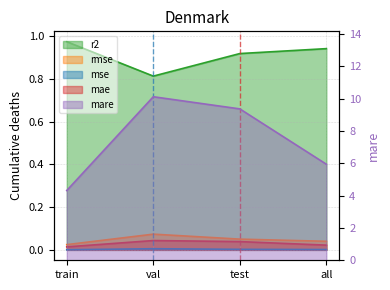

Reading left to right, transcribe all the data shown in this chart.

r2: train=1.0	val=0.8	test=0.9	all=0.9
rmse: train=0.0	val=0.1	test=0.1	all=0.0
mse: train=0.0	val=0.0	test=0.0	all=0.0
mare: train=4.3	val=10.1	test=9.4	all=5.9
mae: train=0.0	val=0.0	test=0.0	all=0.0